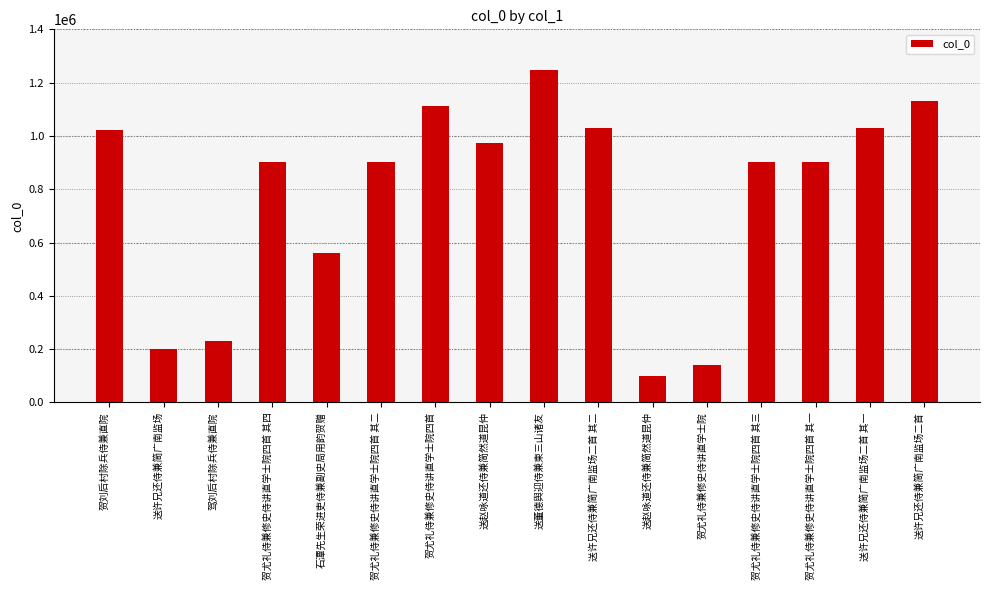

What is the greatest value displayed?

1247429